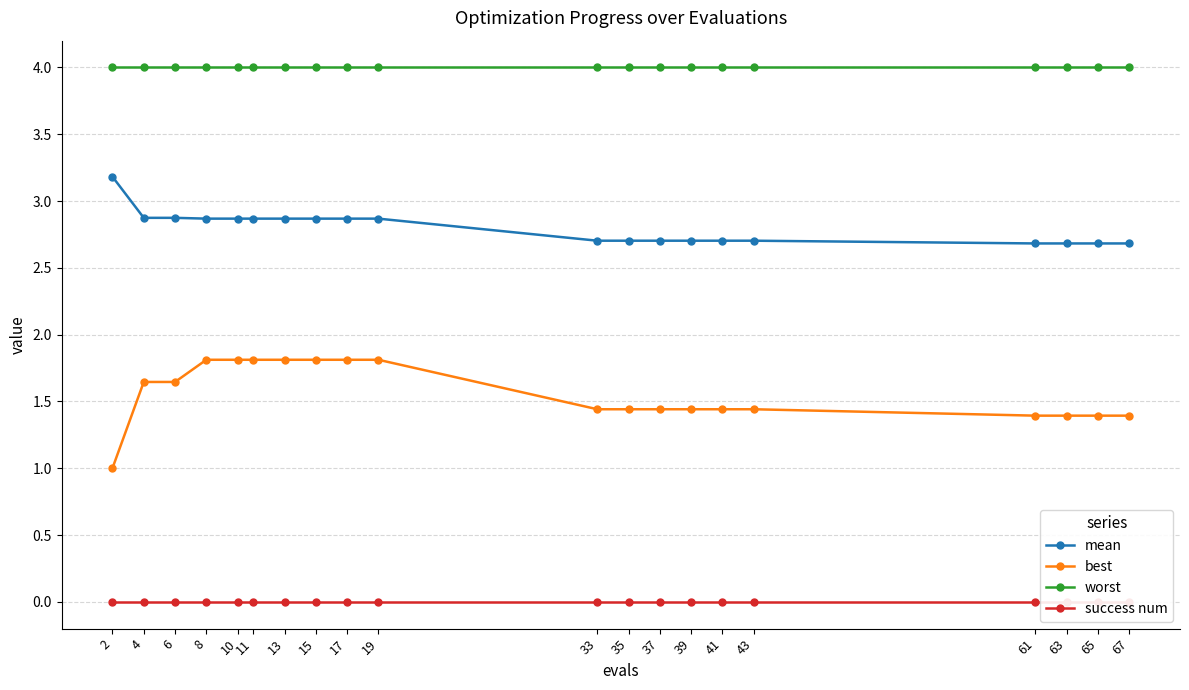

What are all the series names shown in the legend?

mean, best, worst, success num